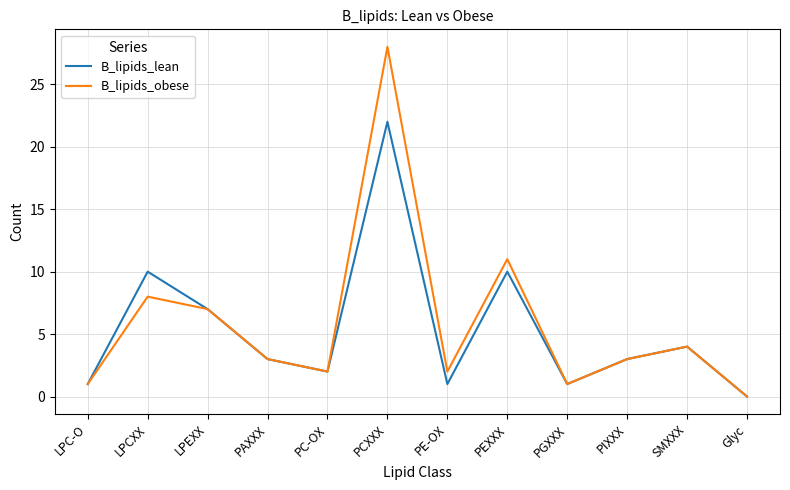

What is the difference between the B_lipids_lean values at PEXXX and PAXXX?

7